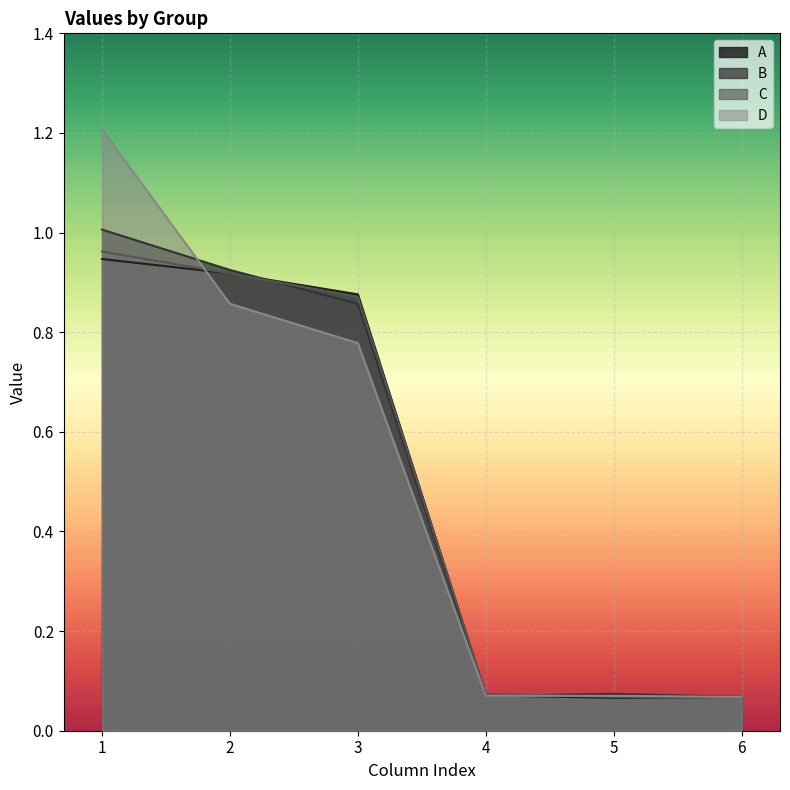

What is the value of the A_cols246 point at the 3rd from the left?

0.1